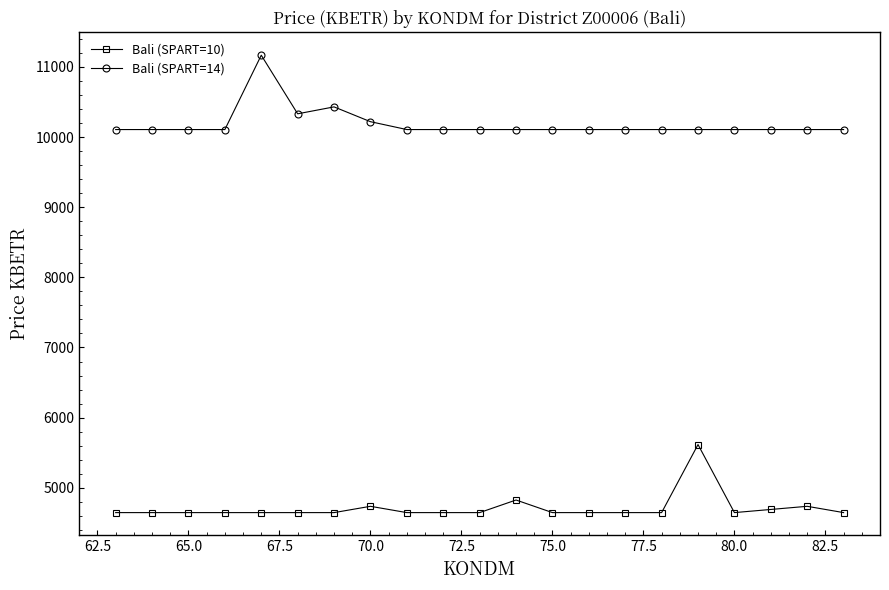

What is the greatest value displayed?

11168.0